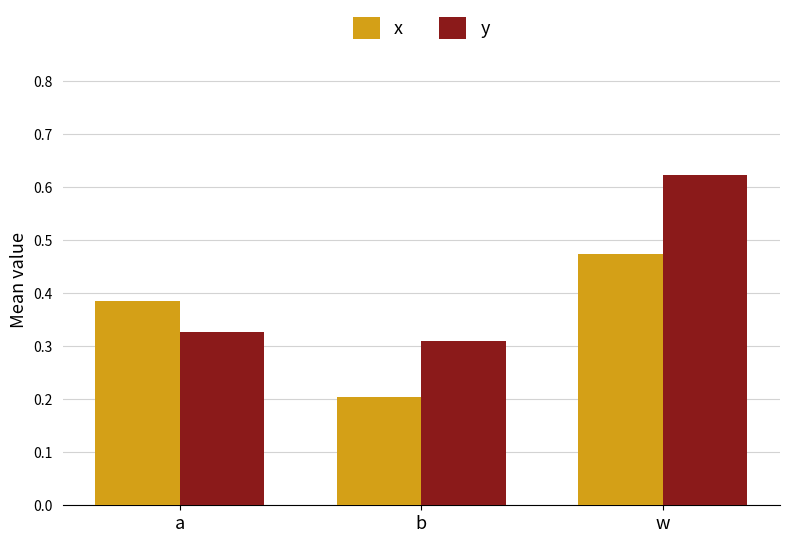

Rank the series by their average value, from lowest to highest.

x, y